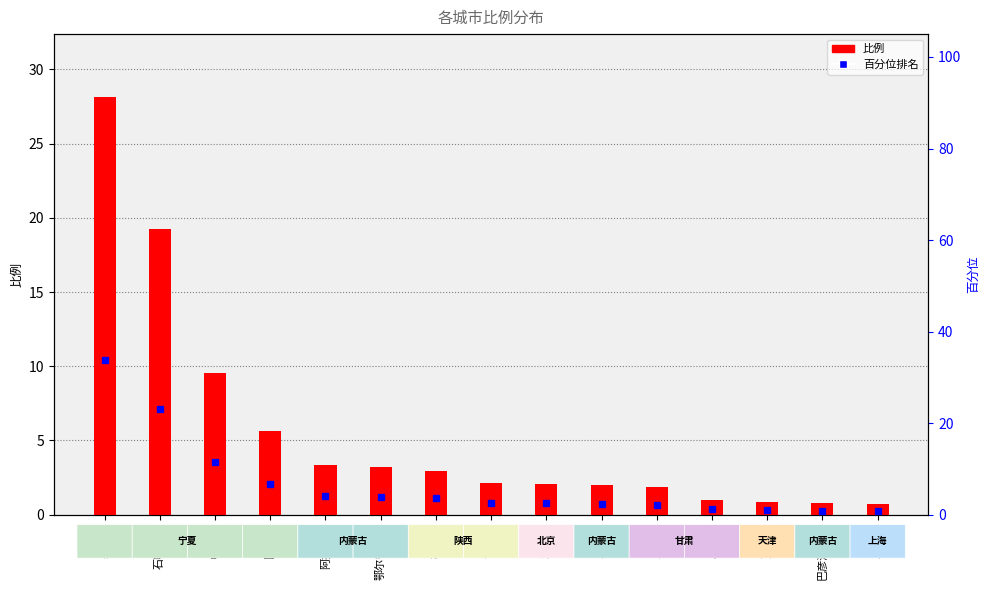

Where is 百分位 nearest to the value 17?

中卫市